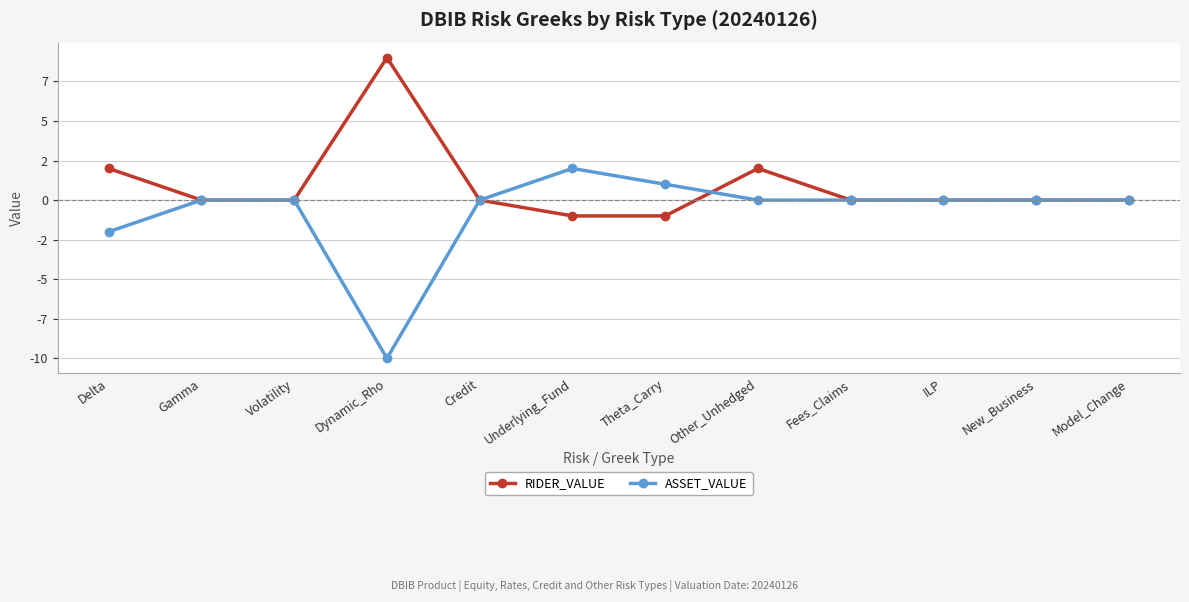

What is the sum of the RIDER_VALUE values at Credit and Theta_Carry?

-1